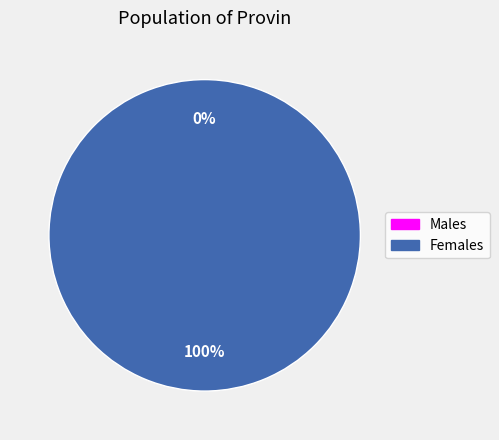

Does any single category account for the majority?

Yes